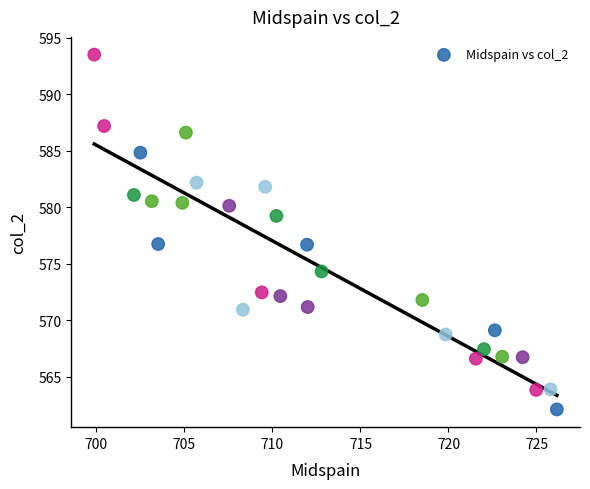

What is the range of Y values (max minus min)?

31.4